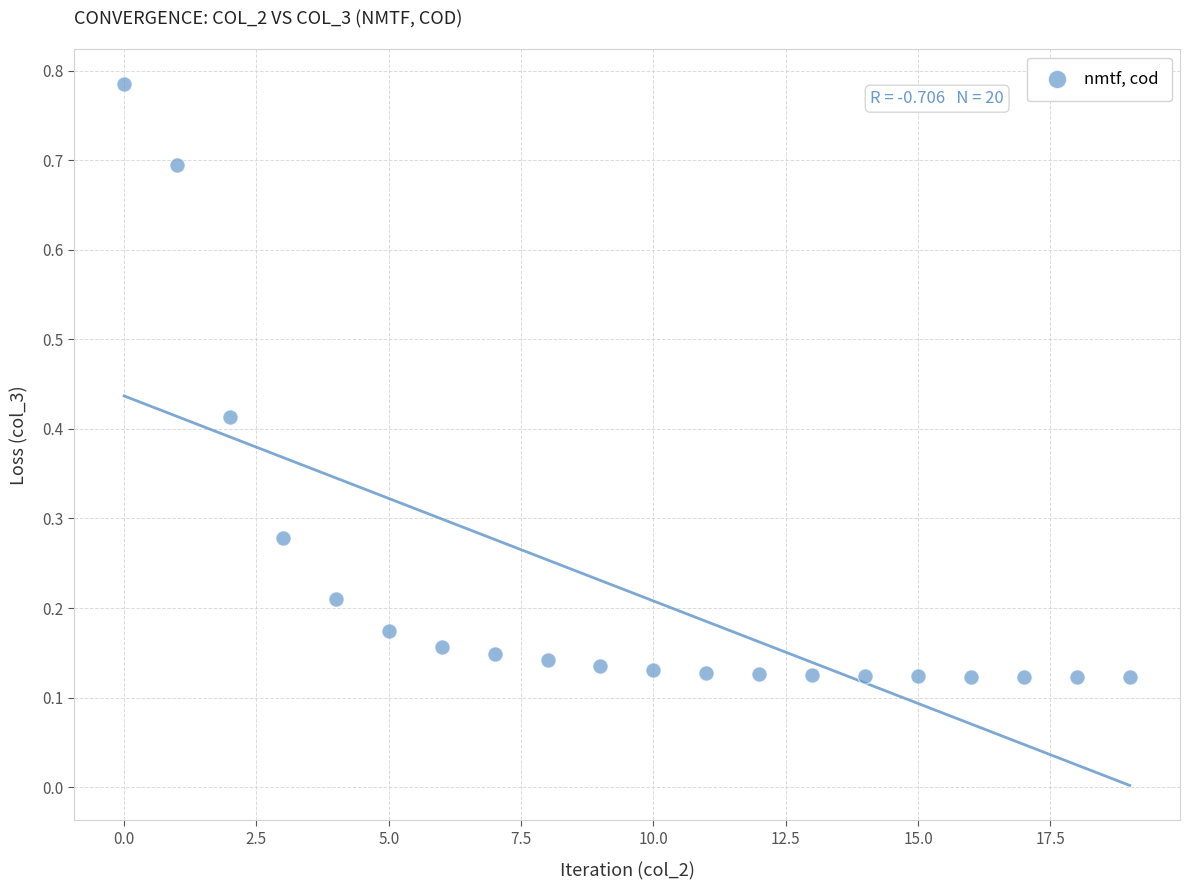

What is the range of Y values (max minus min)?

0.7